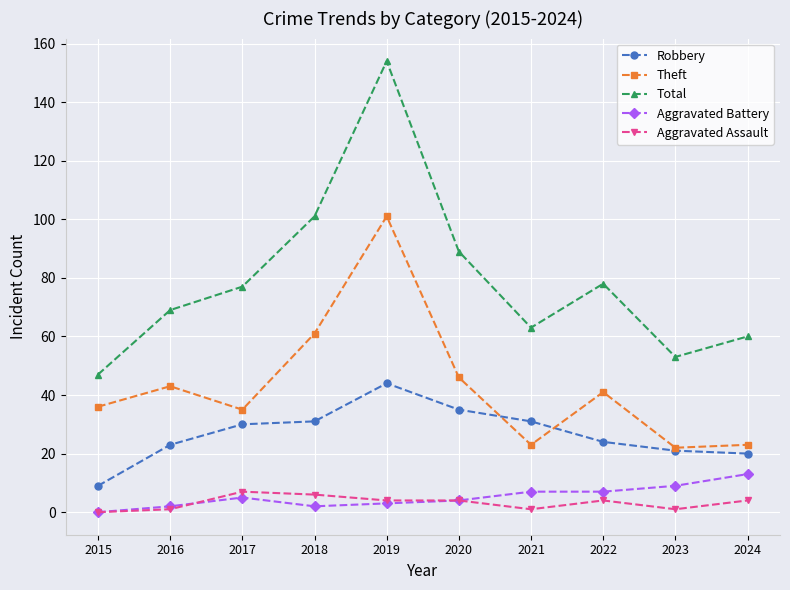

Which series has the largest range (max minus min)?

Total